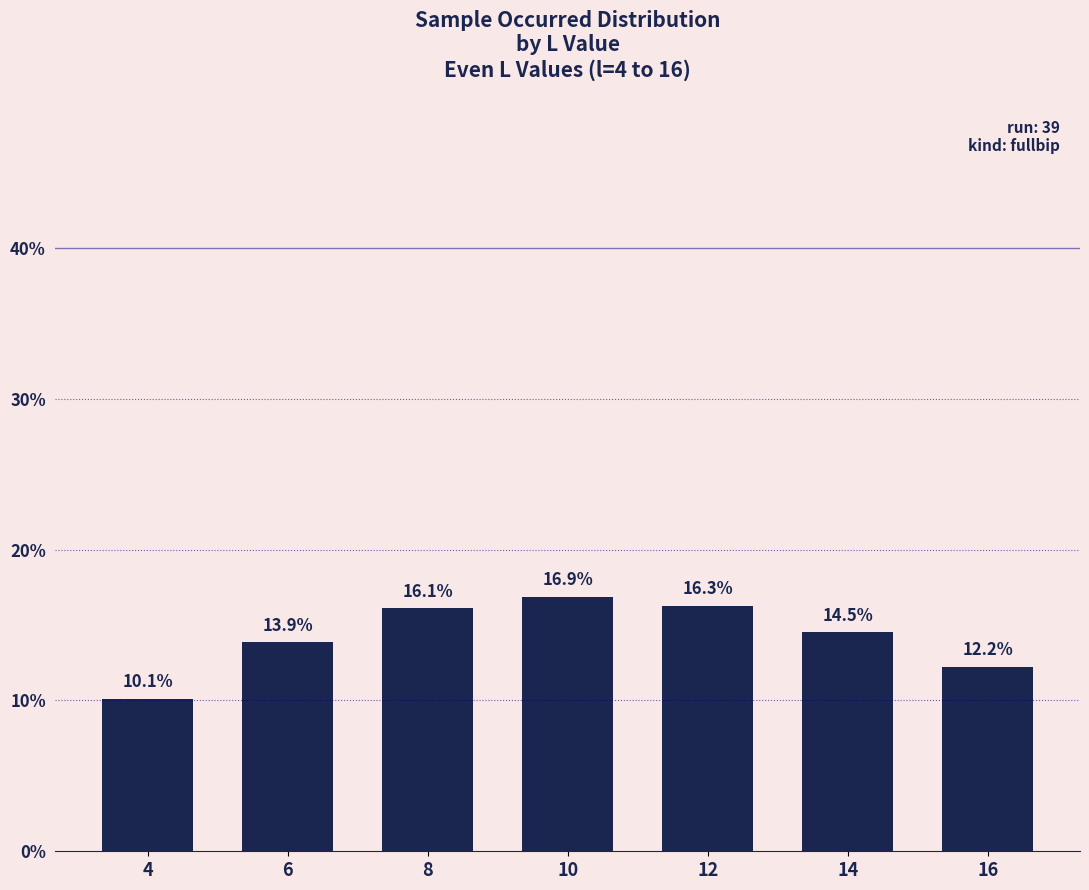

Rank the categories by value from highest to lowest.

10, 12, 8, 14, 6, 16, 4